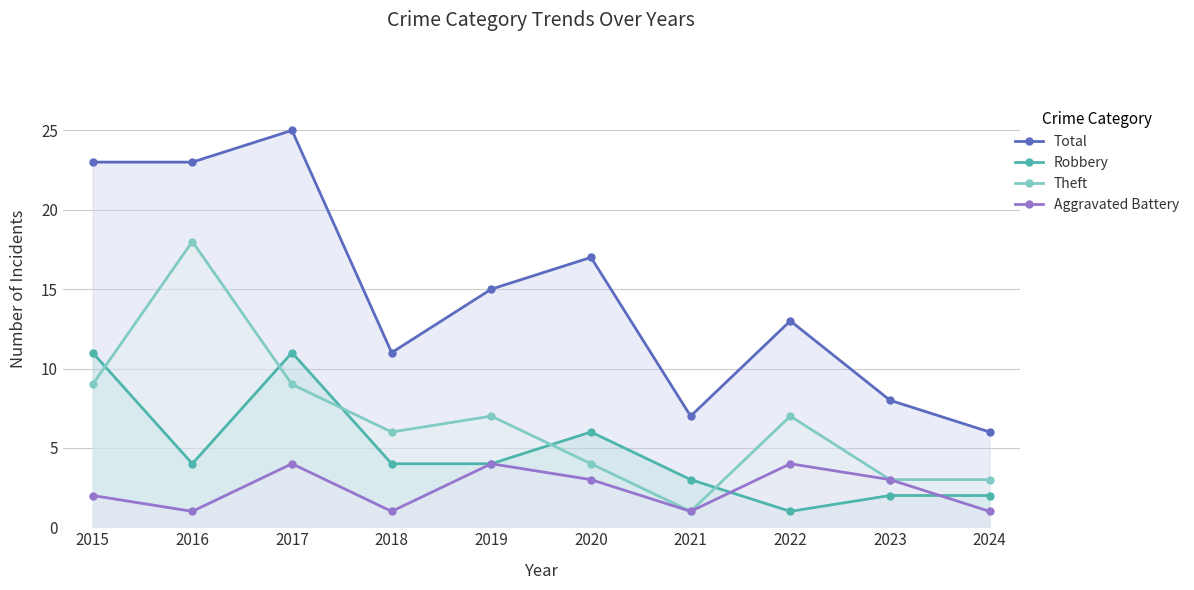

What is the lowest value of the Robbery series?

1